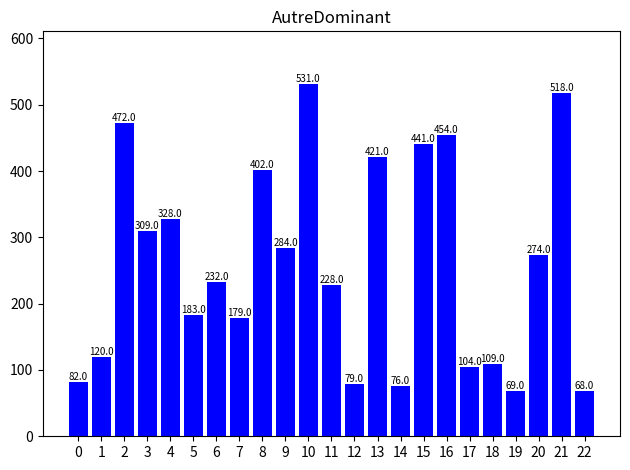

What is the greatest value displayed?

531